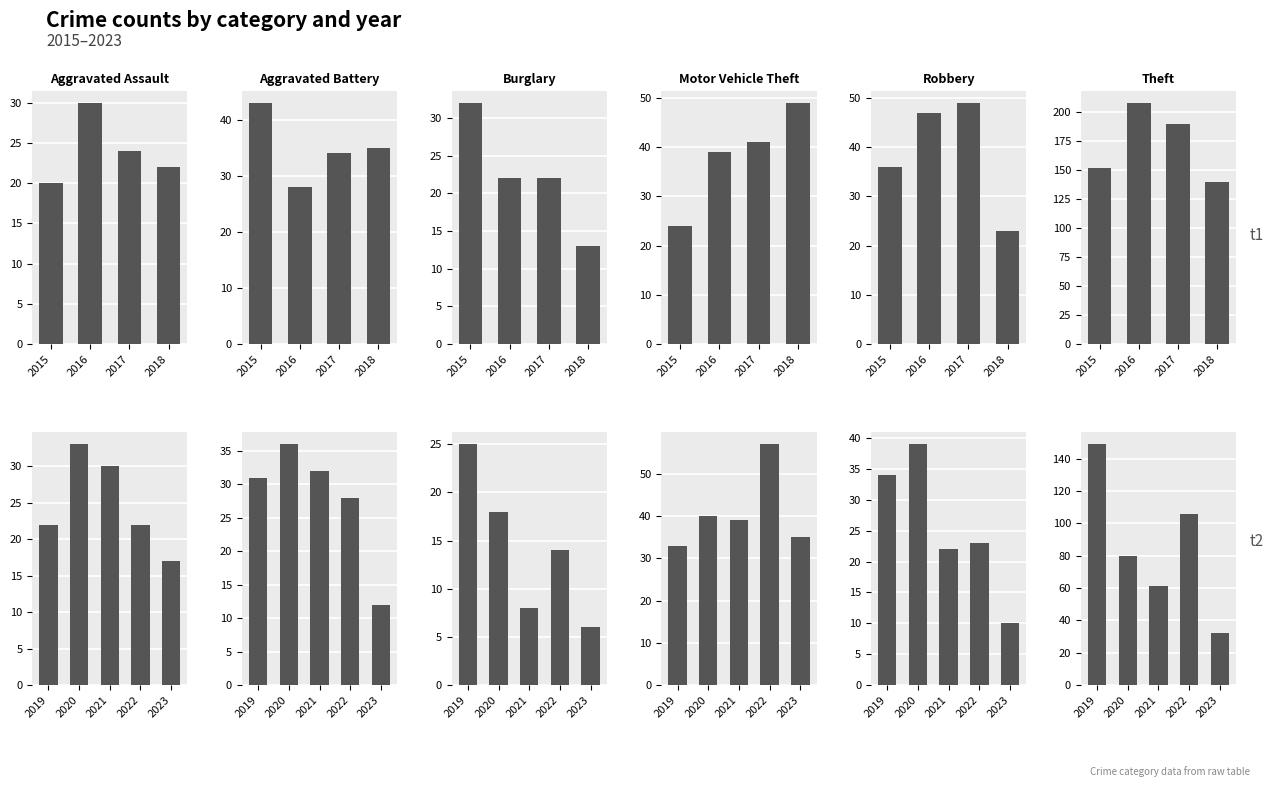

What is the difference between the second highest and minimum values in the Theft series?

74